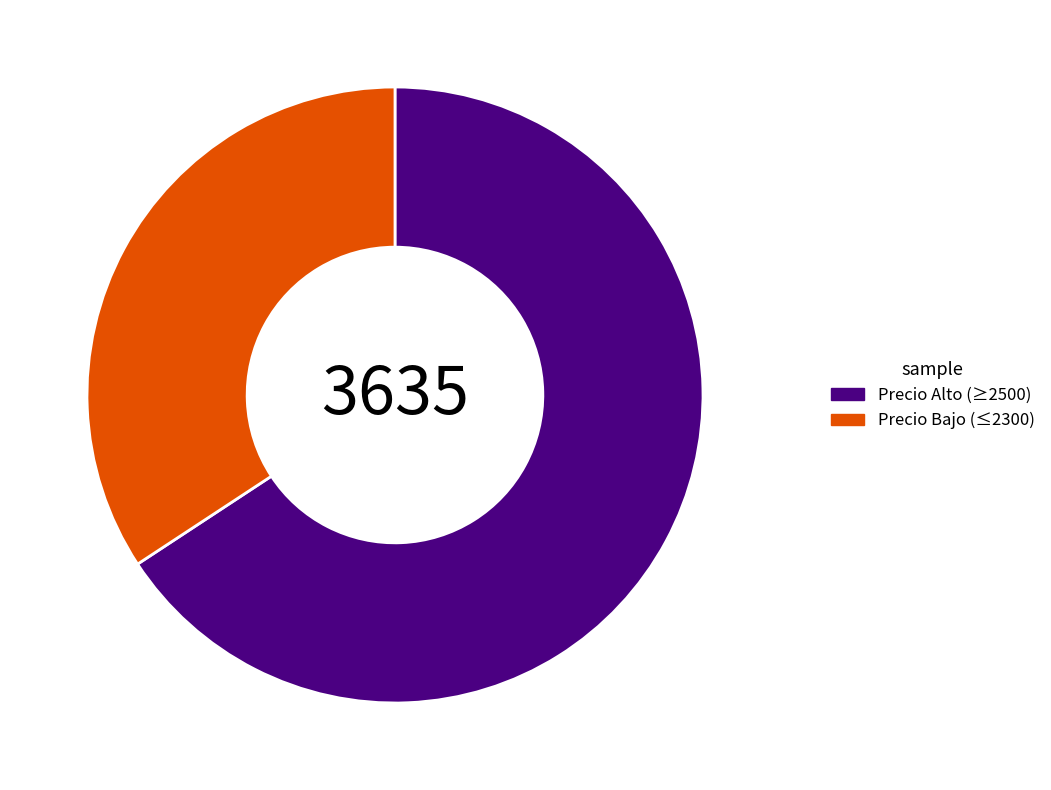

What is the ratio of the value at Precio Bajo (≤2300) to the value at Precio Alto (≥2500)?

0.5